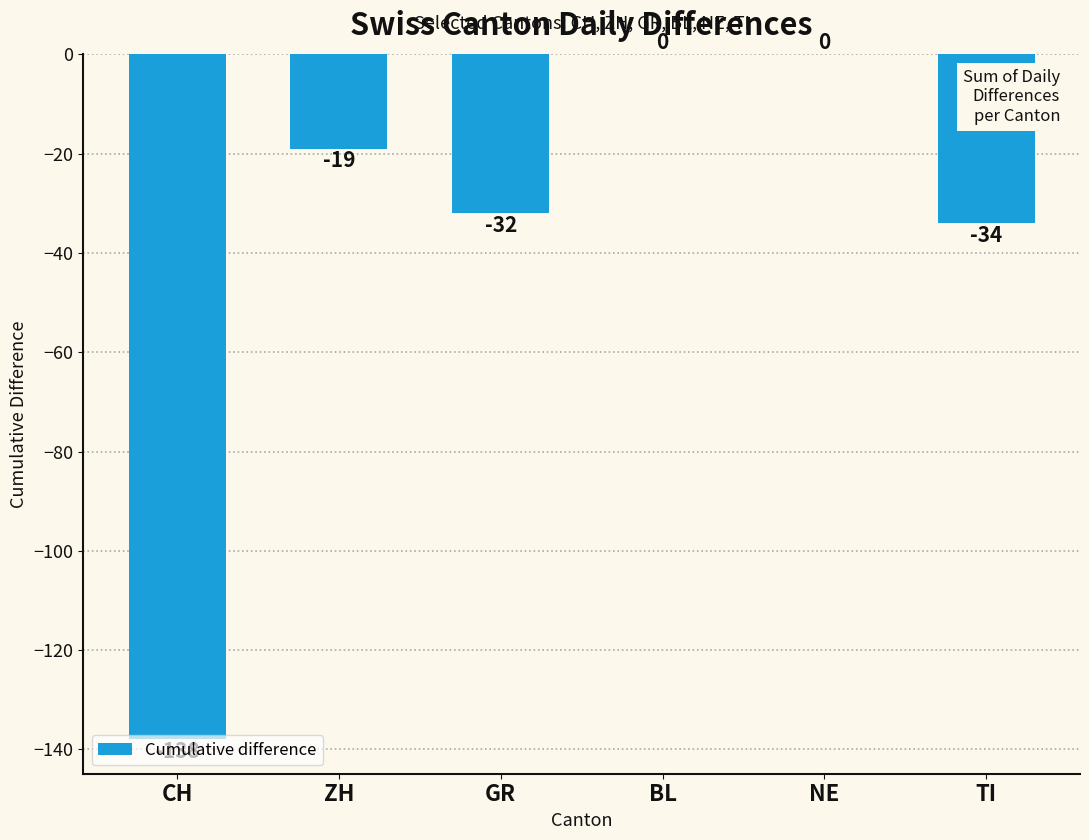

What is the change in value from ZH to BL?

+19